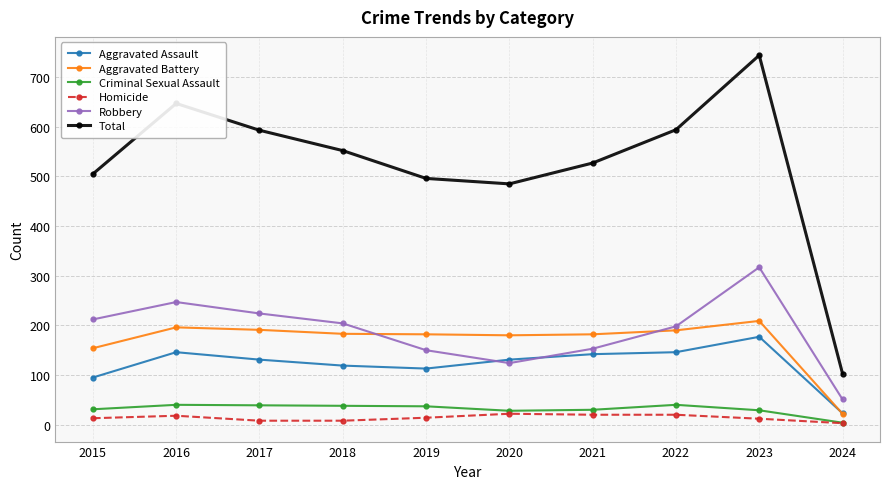

How many lines are shown in the chart?

6